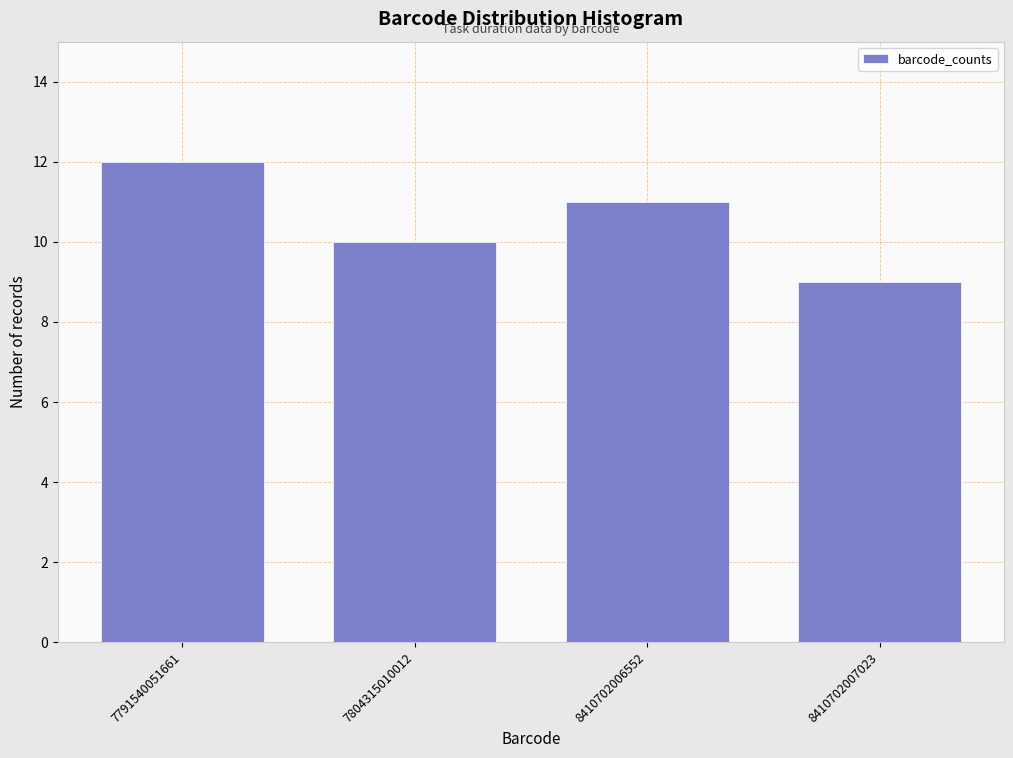

Reading left to right, what are all the values shown in this chart?

12	10	11	9